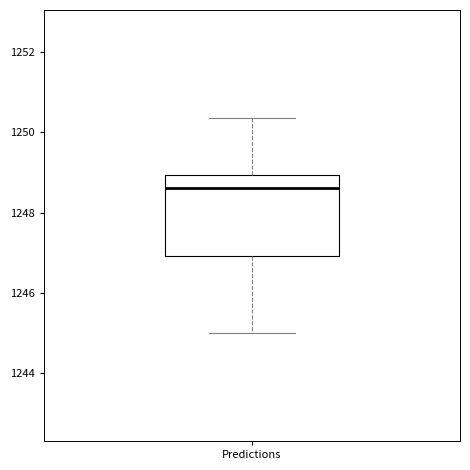

Transcribe this box plot: give where the median line is, the range the box spans, and where the two whiskers end, as read against the y-axis. The values are not printed on the chart, so give them approximately, as read against the axis.

median 1248.6, box 1247.0 to 1249.0, whiskers 1245.0 to 1250.4